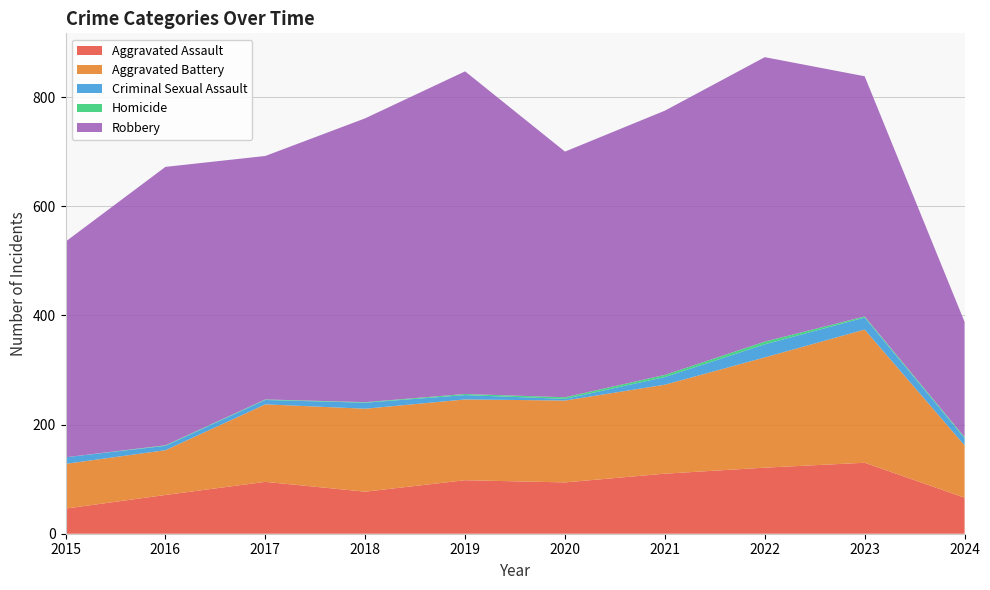

Reading right to left, extract all data points from this chart.

Aggravated Assault: 2024=66	2023=130	2022=121	2021=110	2020=94	2019=98	2018=77	2017=95	2016=71	2015=46
Aggravated Battery: 2024=96	2023=244	2022=202	2021=163	2020=150	2019=148	2018=152	2017=142	2016=82	2015=82
Criminal Sexual Assault: 2024=13	2023=22	2022=24	2021=14	2020=3	2019=8	2018=11	2017=8	2016=8	2015=12
Homicide: 2024=2	2023=2	2022=5	2021=4	2020=3	2019=2	2018=1	2017=1	2016=1	2015=0
Robbery: 2024=211	2023=440	2022=521	2021=484	2020=450	2019=591	2018=520	2017=446	2016=510	2015=395